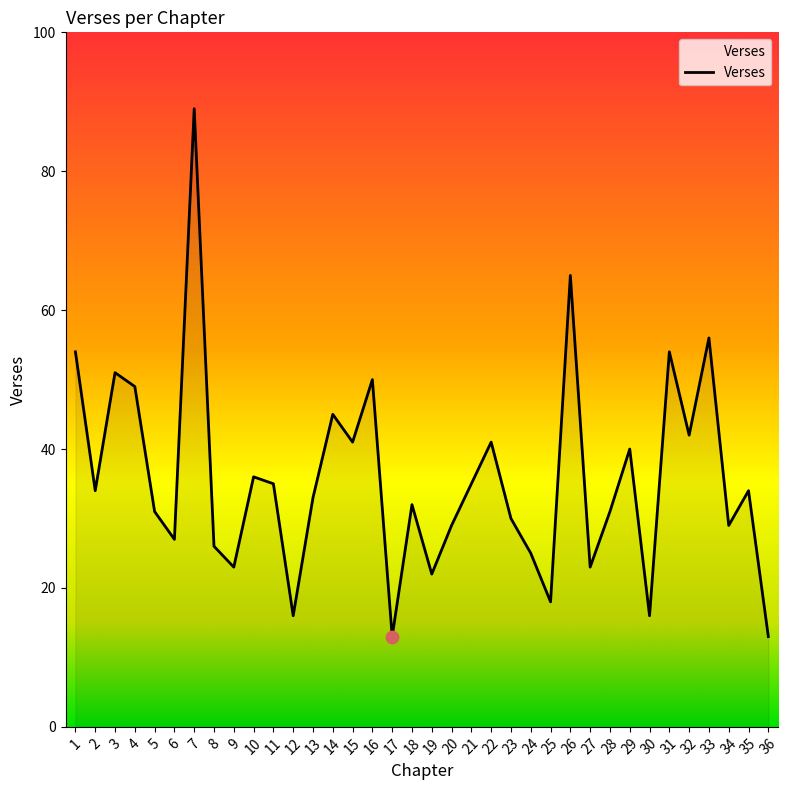

What is the change in value from 20 to 30?

-13